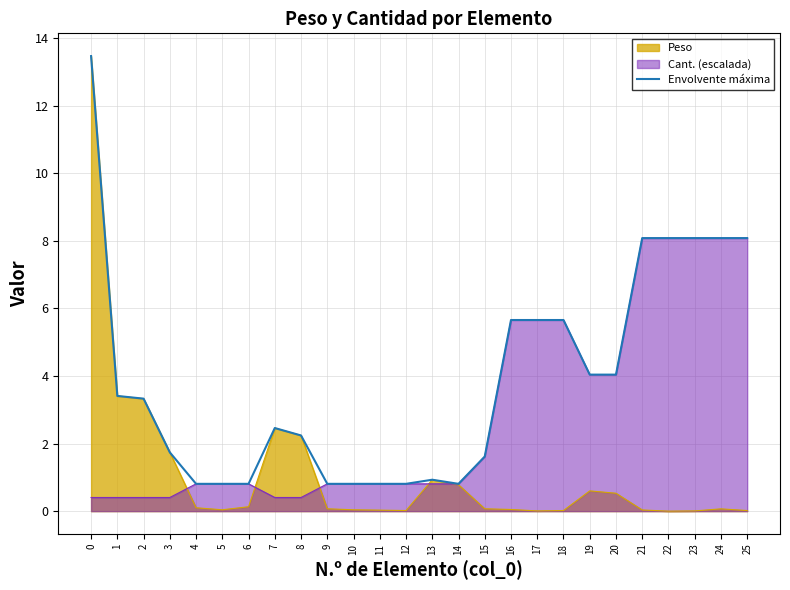

What is the highest value of the Envolvente máxima series?

13.5